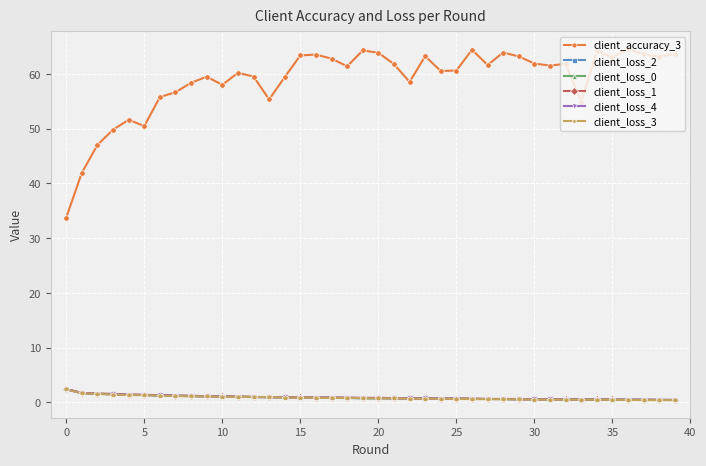

Which series has the largest total across all categories?

client_accuracy_3